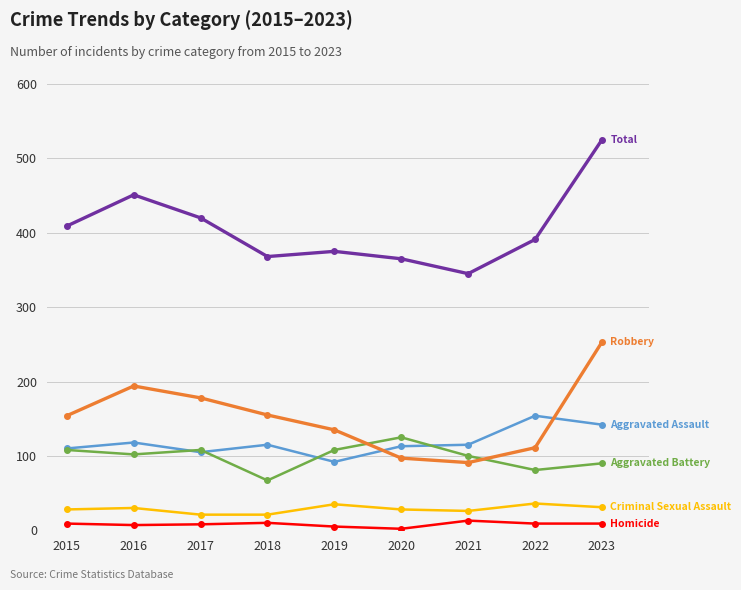

At which category is the sum across all series the highest?

2023